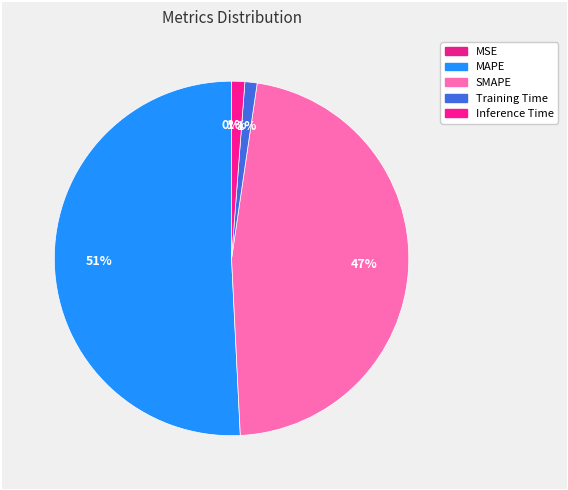

Which category has the biggest portion of the pie?

MAPE